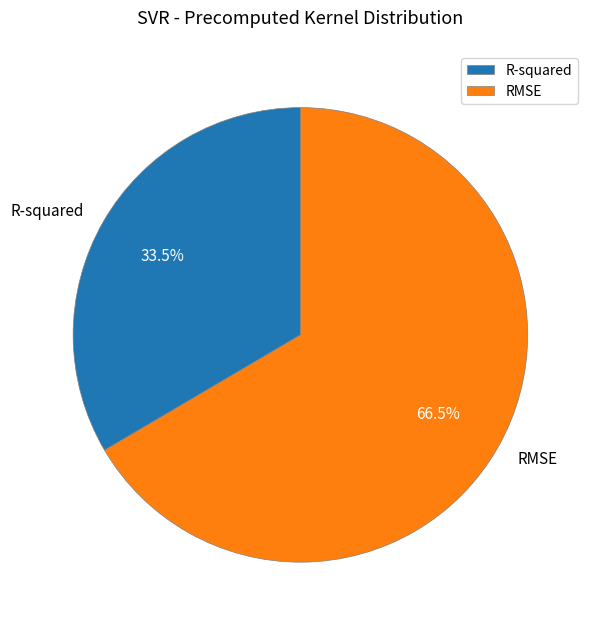

Which has a higher value, RMSE or R-squared?

RMSE